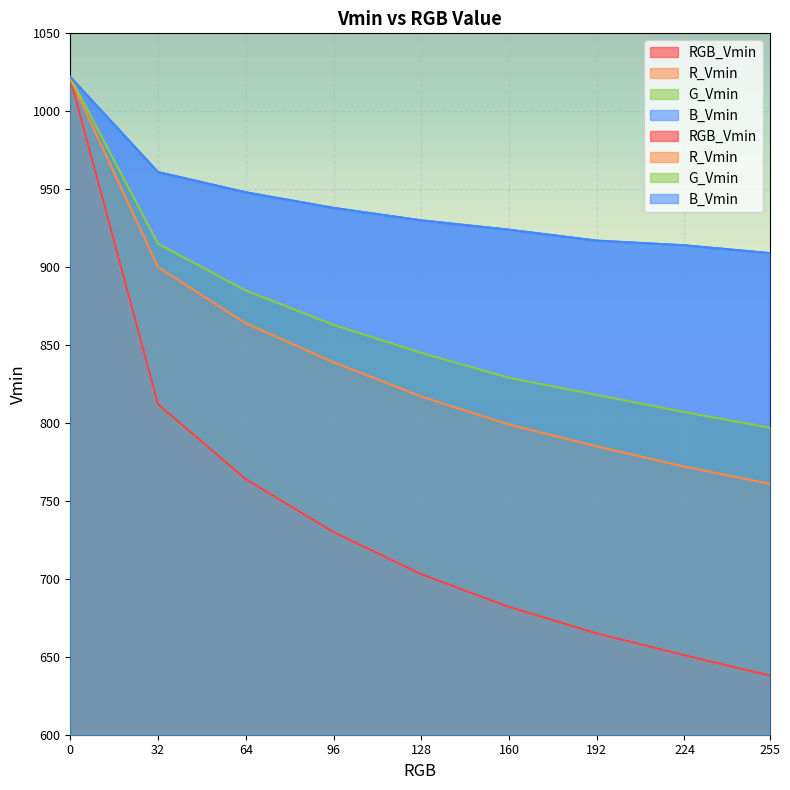

What is the difference between the maximum and minimum values in the R_Vmin series?

260